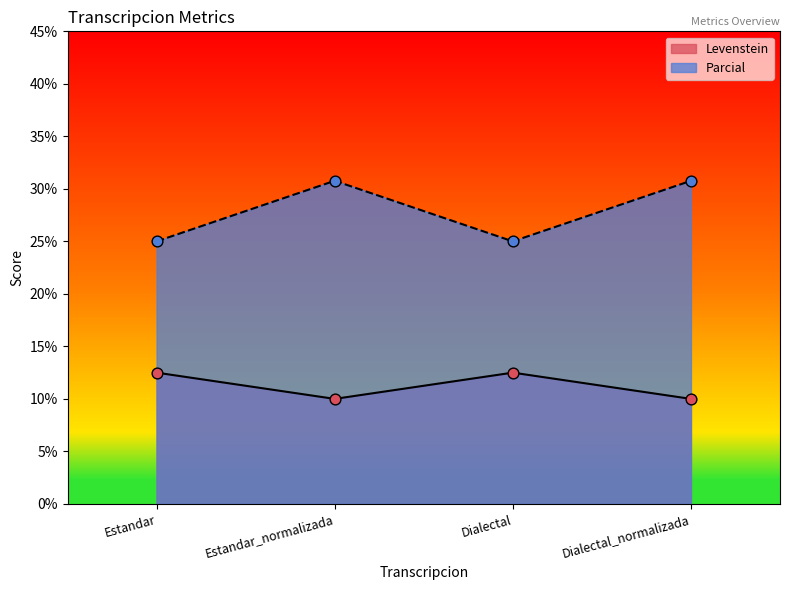

Which series reaches the minimum Y coordinate?

Levenstein